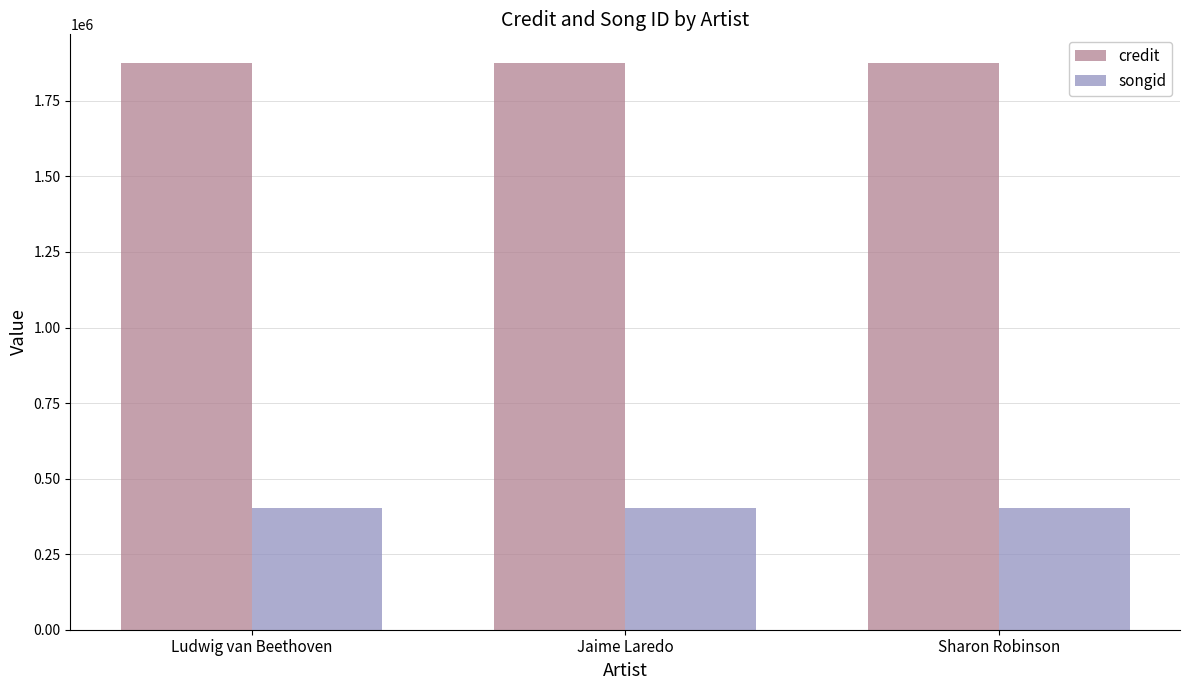

What is the highest value of the songid series?

403719